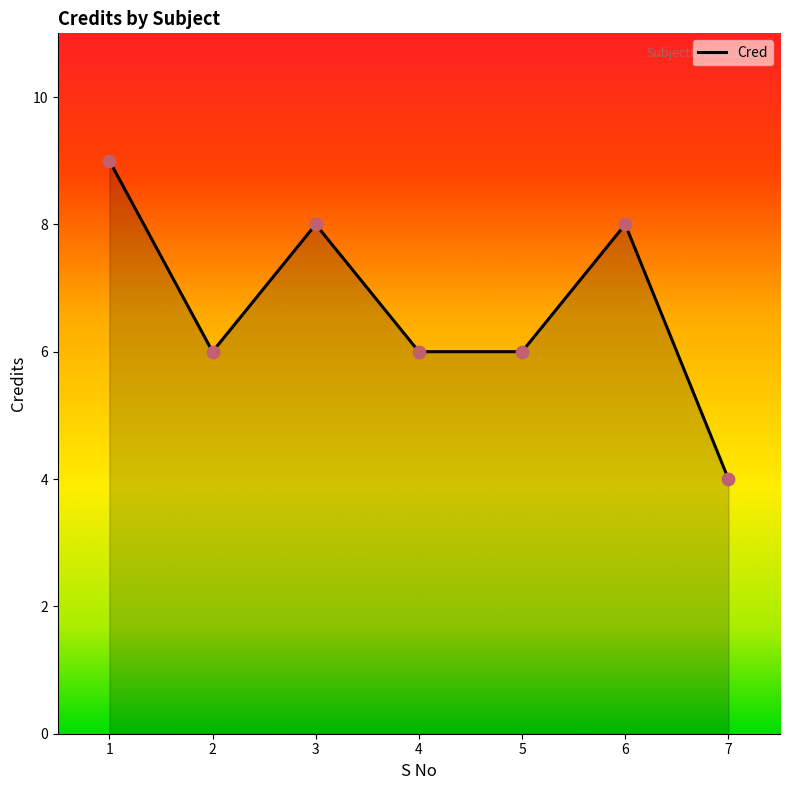

What is the change in value from 3 to 4?

-2